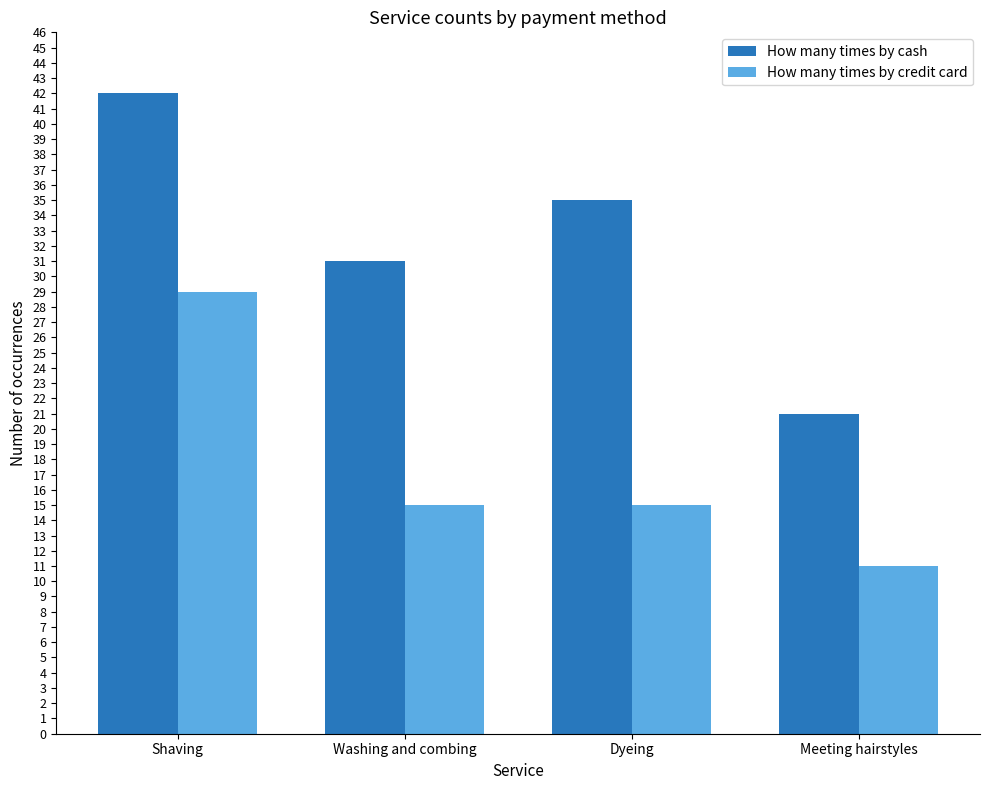

What position from the right is Shaving?

4